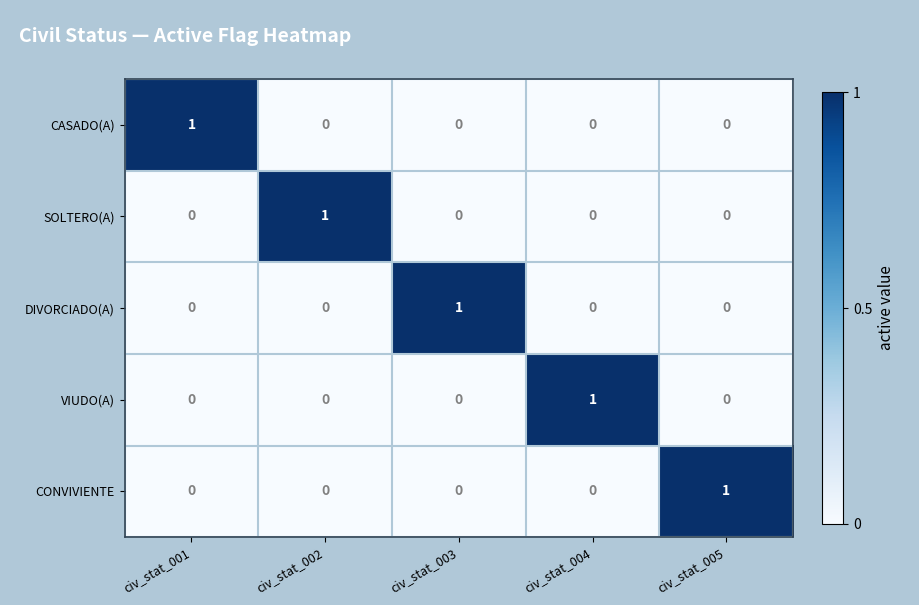

At how many categories does at least one series exceed 0?

5